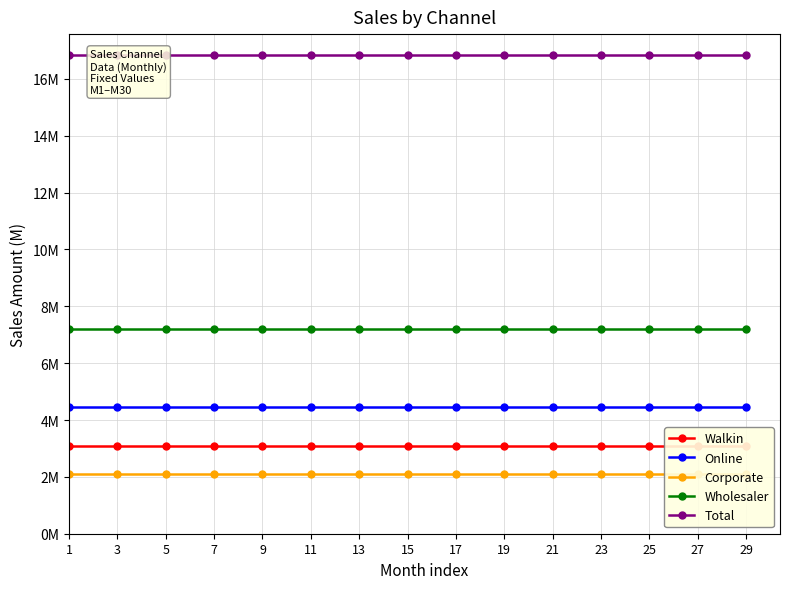

How many lines are shown in the chart?

5